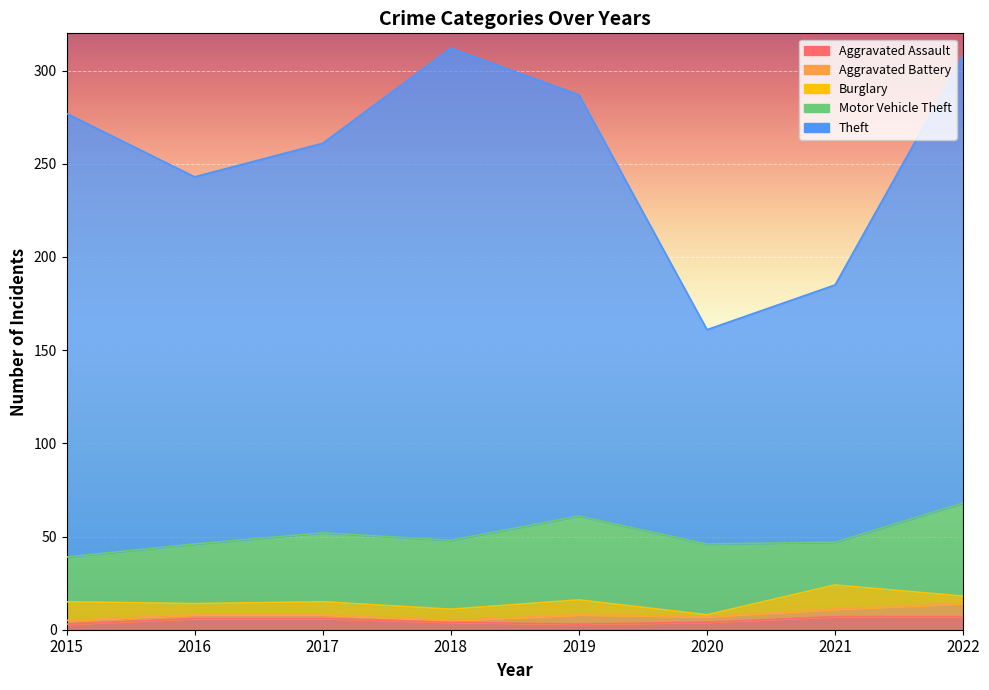

What value does the Aggravated Battery series have at 2015?

2